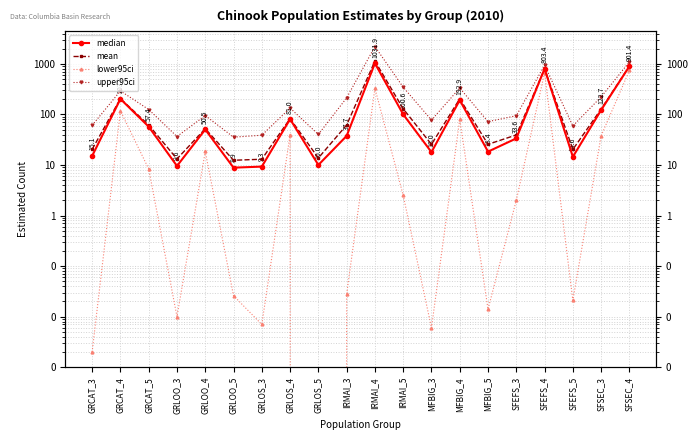

The value of upper95ci at SFEFS_4 is 946.6. True or false?

True